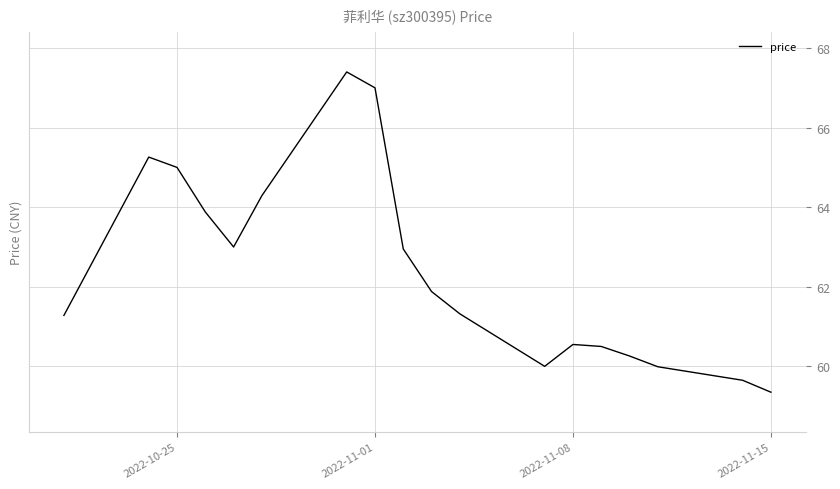

What is the smallest value displayed?

59.4